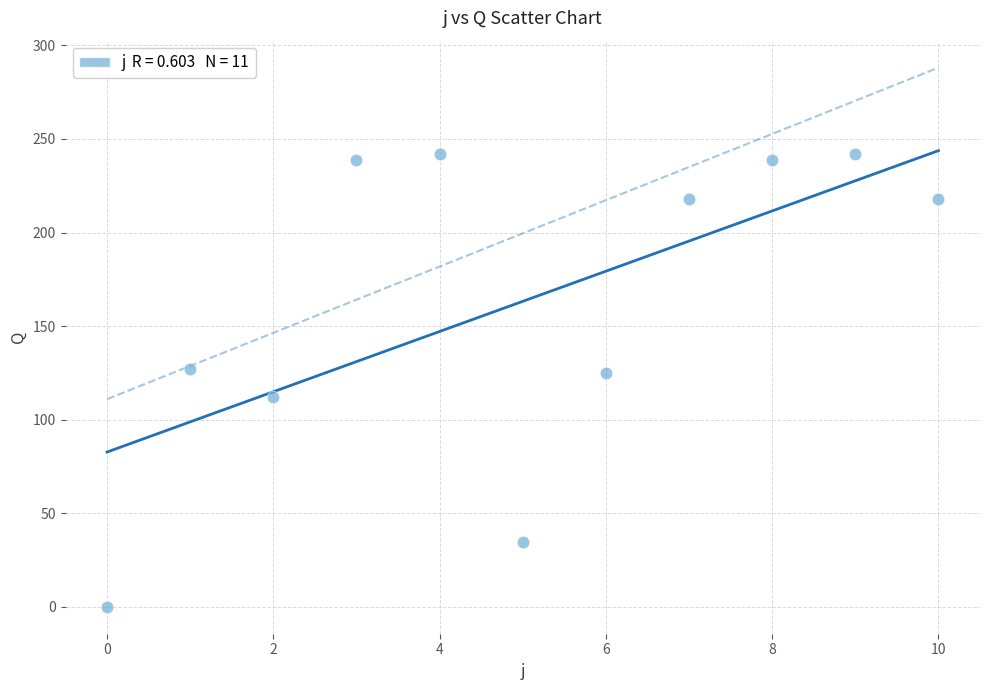

What is the average Y value?

163.2